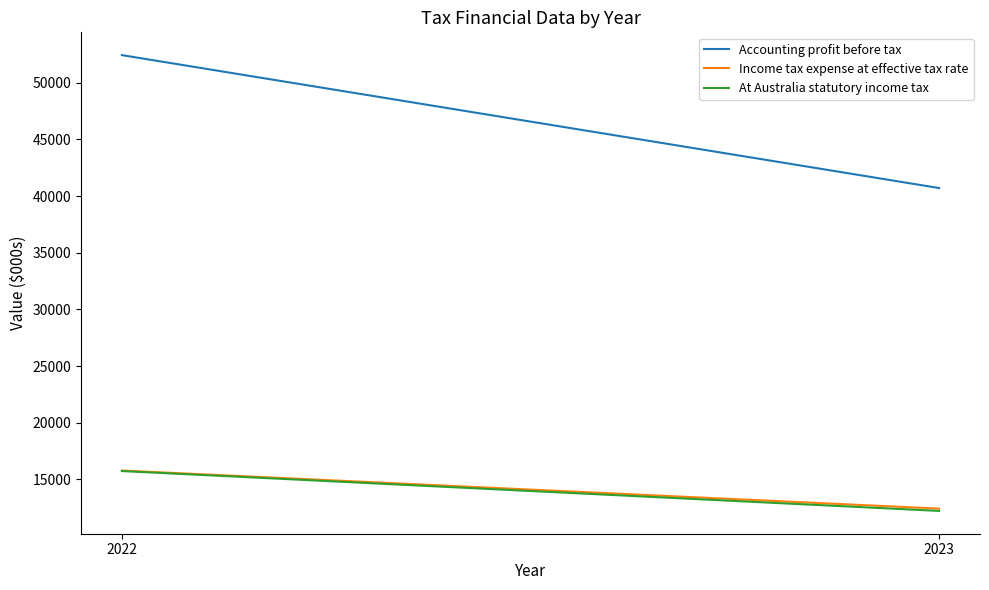

At which label is Accounting profit before tax closest to 46568?

2022